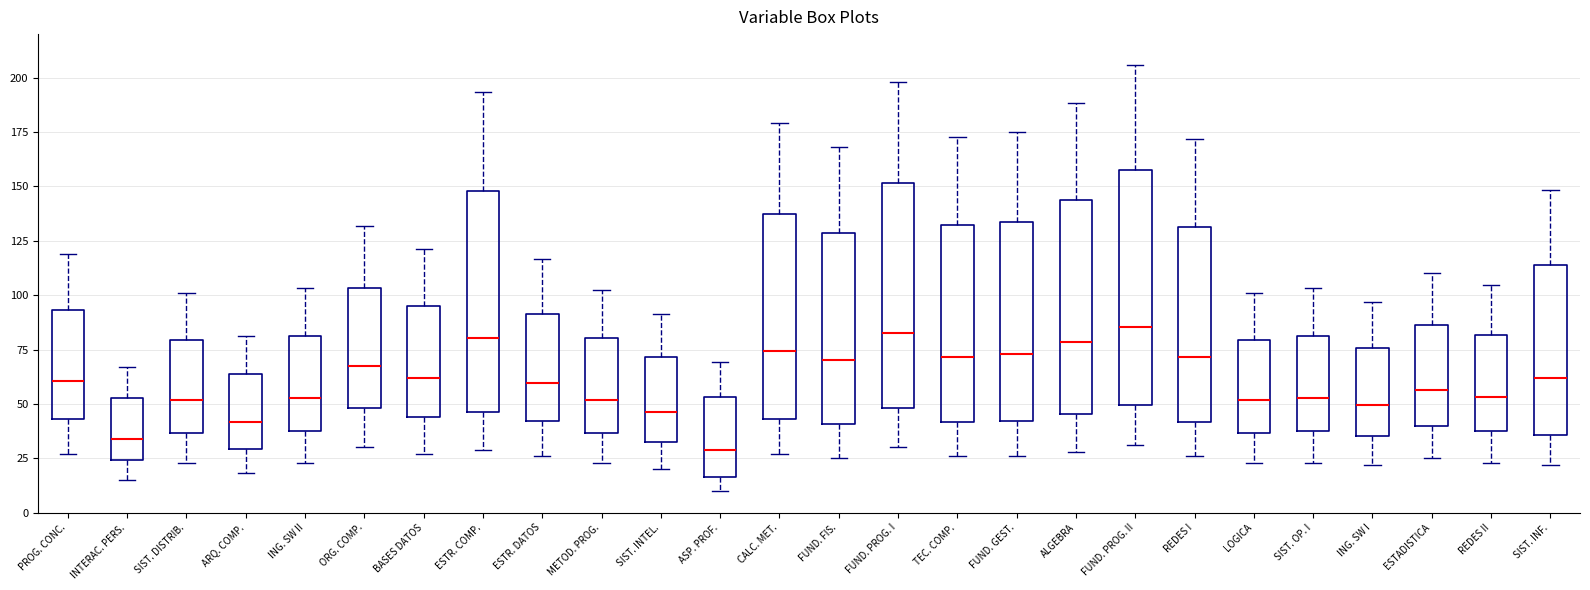

Reading left to right, read every box against the y-axis: the position of its median line, the range the box covers, and the ends of its whiskers. The values are not printed on the chart, so give them approximately, as read against the axis.

PROG. CONC.: median 60, box 45 to 95, whiskers 25 to 120
INTERAC. PERS.: median 35, box 25 to 55, whiskers 15 to 65
SIST. DISTRIB.: median 50, box 35 to 80, whiskers 25 to 100
ARQ. COMP.: median 40, box 30 to 65, whiskers 20 to 80
ING. SW II: median 55, box 35 to 80, whiskers 25 to 105
ORG. COMP.: median 70, box 50 to 105, whiskers 30 to 130
BASES DATOS: median 60, box 45 to 95, whiskers 25 to 120
ESTR. COMP.: median 80, box 45 to 150, whiskers 30 to 195
ESTR. DATOS: median 60, box 40 to 90, whiskers 25 to 115
METOD. PROG.: median 50, box 35 to 80, whiskers 25 to 100
SIST. INTEL.: median 45, box 35 to 70, whiskers 20 to 90
ASP. PROF.: median 30, box 15 to 55, whiskers 10 to 70
CALC. MET.: median 75, box 45 to 135, whiskers 25 to 180
FUND. FIS.: median 70, box 40 to 130, whiskers 25 to 170
FUND. PROG. I: median 85, box 50 to 150, whiskers 30 to 200
TEC. COMP.: median 70, box 40 to 130, whiskers 25 to 175
FUND. GEST.: median 75, box 40 to 135, whiskers 25 to 175
ALGEBRA: median 80, box 45 to 145, whiskers 30 to 190
FUND. PROG. II: median 85, box 50 to 155, whiskers 30 to 205
REDES I: median 70, box 40 to 130, whiskers 25 to 170
LOGICA: median 50, box 35 to 80, whiskers 25 to 100
SIST. OP. I: median 55, box 35 to 80, whiskers 25 to 105
ING. SW I: median 50, box 35 to 75, whiskers 20 to 95
ESTADISTICA: median 55, box 40 to 85, whiskers 25 to 110
REDES II: median 55, box 35 to 80, whiskers 25 to 105
SIST. INF.: median 60, box 35 to 115, whiskers 20 to 150